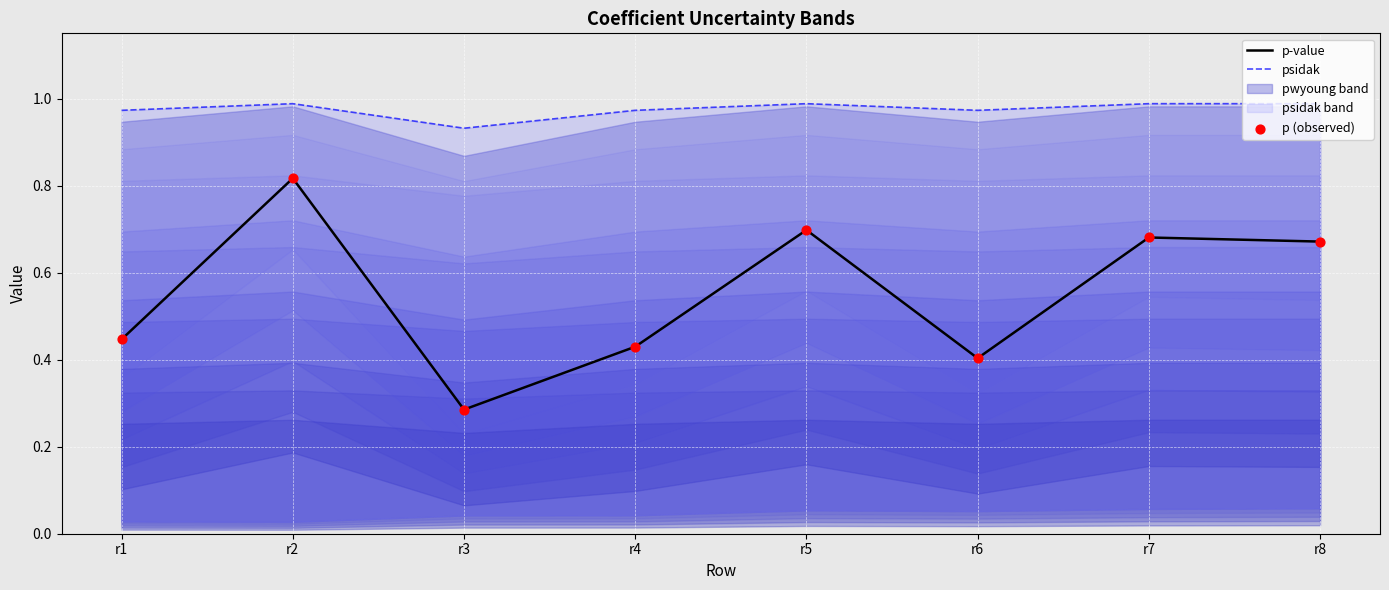

Is the value of psidak at r3 greater than the value of p (observed) at r5?

Yes